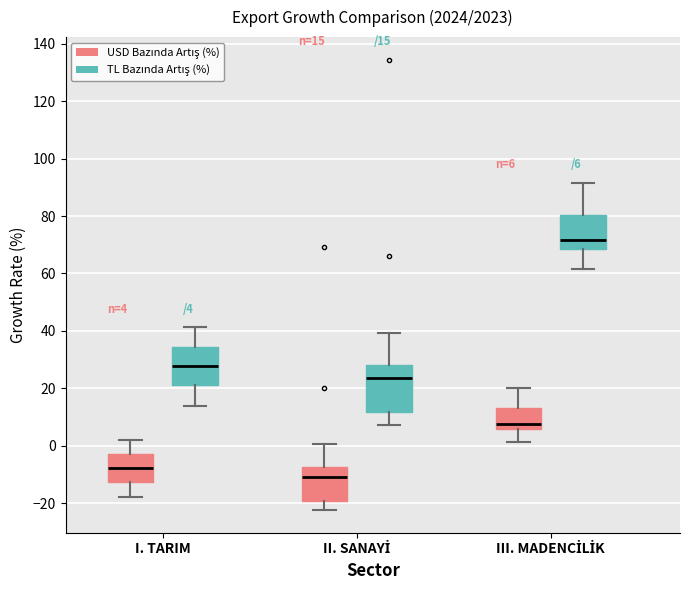

Which box is the tallest, from its lower edge to its upper edge?

II. SANAYİ (TL Bazında Artış (%))